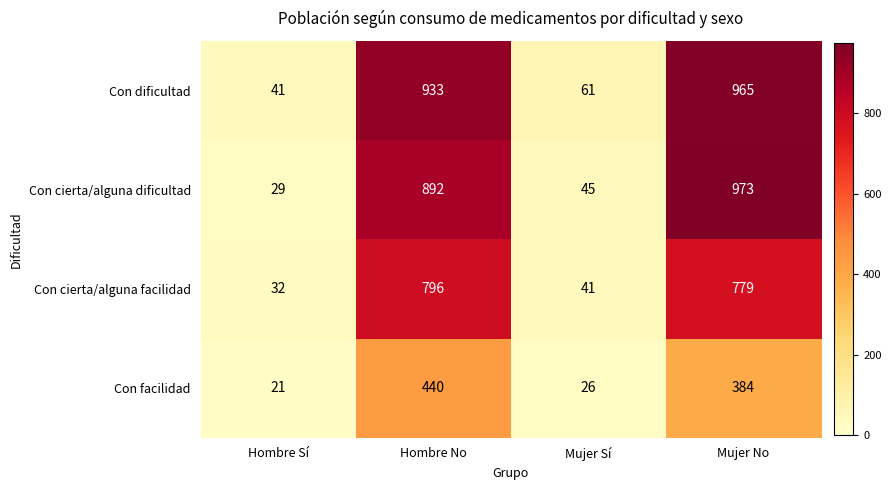

What is the smallest value displayed?

21